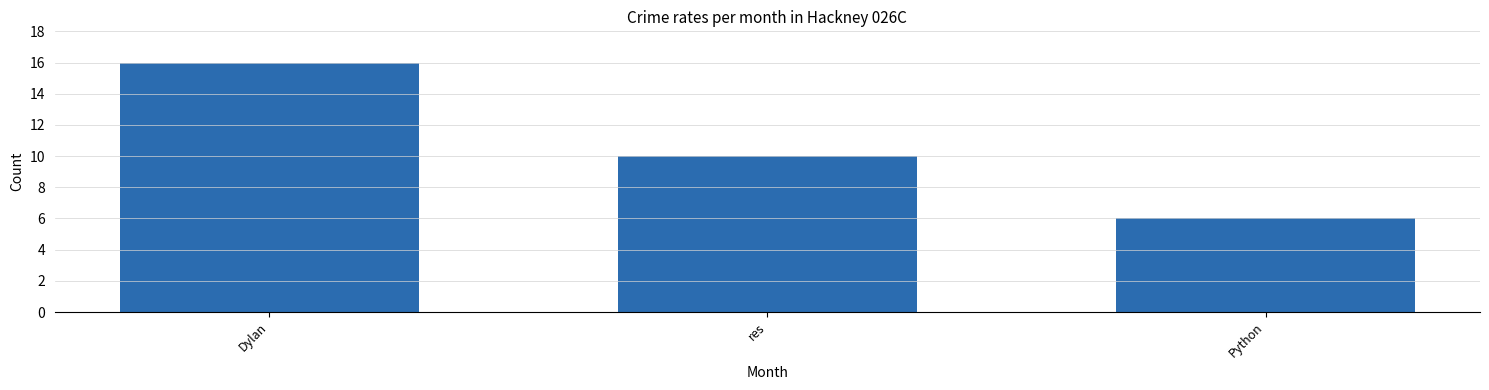

How many values are between 6 and 16?

3